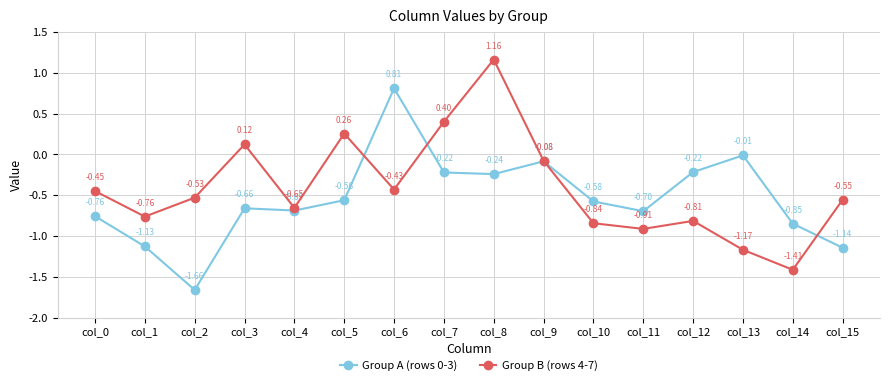

True or false: Group B (rows 4-7) has more than 2 points higher than both neighbors.

True